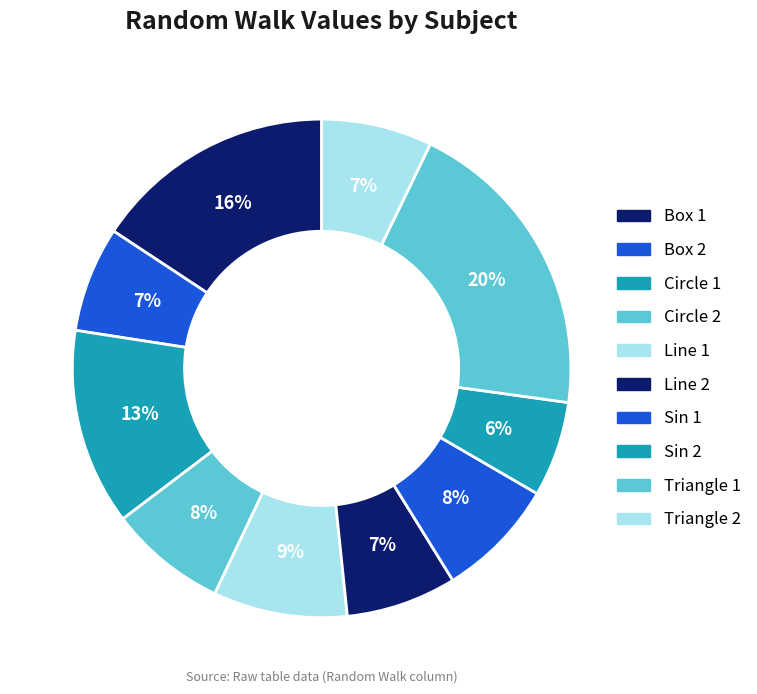

What portion of the pie excludes Box 2?

93.2%